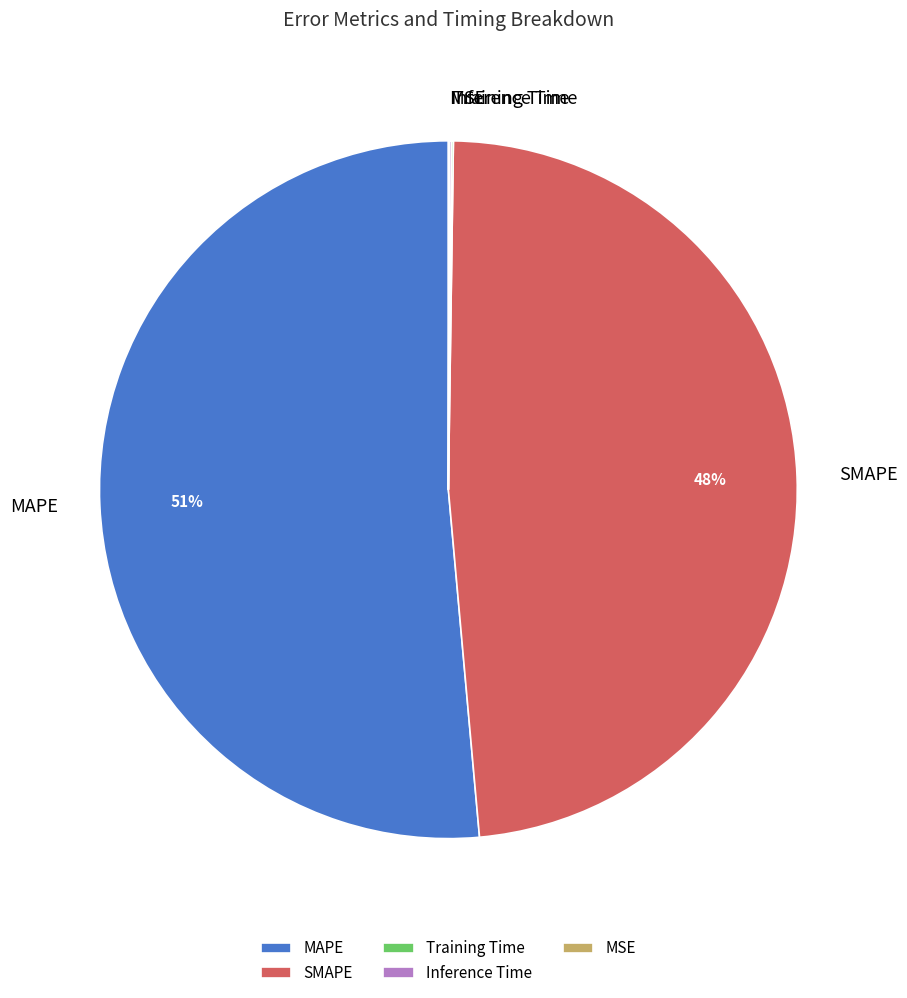

Which slice is the largest?

MAPE